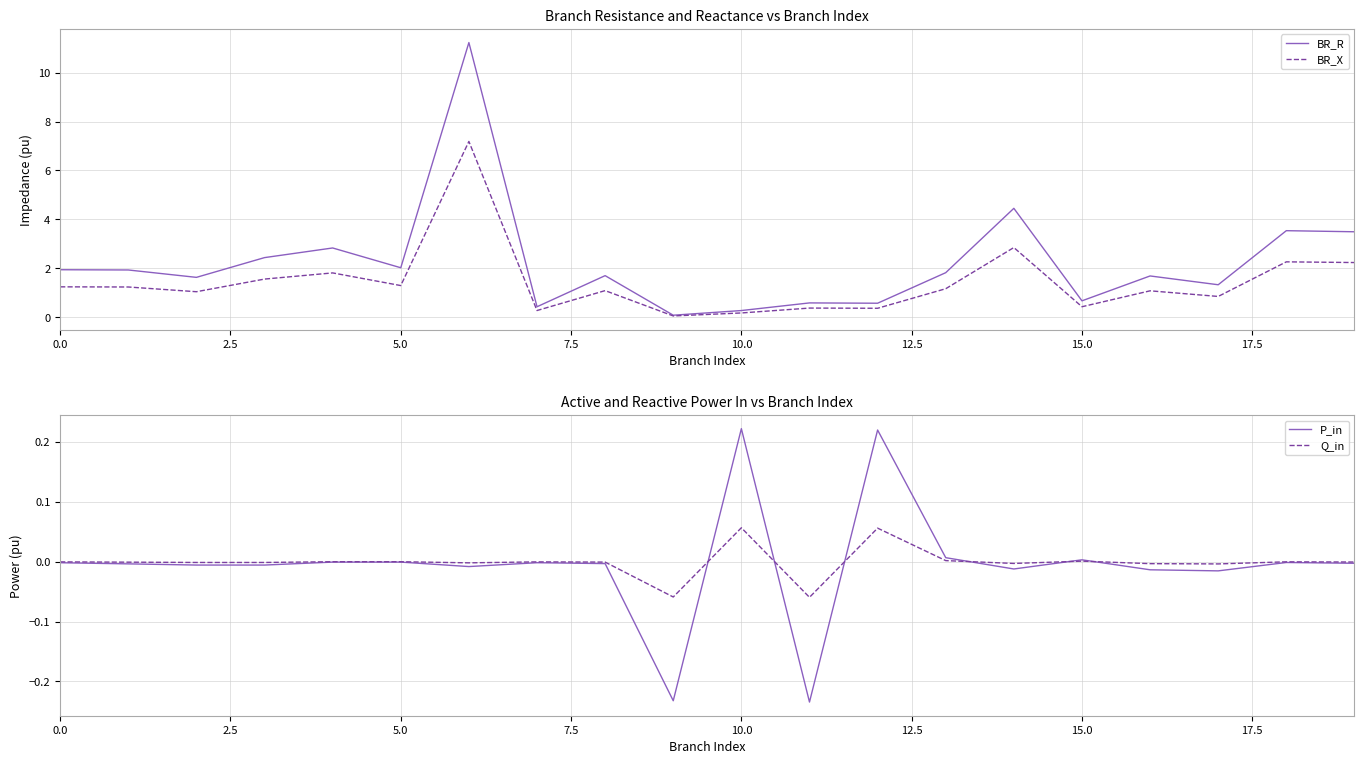

Reading left to right, extract all data points from this chart.

BR_R: 1.9	1.9	1.6	2.4	2.8	2.0	11.2	0.4	1.7	0.1	0.3	0.6	0.6	1.8	4.5	0.7	1.7	1.3	3.5	3.5
BR_X: 1.2	1.2	1.0	1.6	1.8	1.3	7.2	0.3	1.1	0.1	0.2	0.4	0.4	1.2	2.8	0.4	1.1	0.8	2.3	2.2
P_in: -0.0	-0.0	-0.0	-0.0	-0.0	-0.0	-0.0	-0.0	-0.0	-0.2	0.2	-0.2	0.2	0.0	-0.0	0.0	-0.0	-0.0	-0.0	-0.0
Q_in: -0.0	-0.0	-0.0	-0.0	-0.0	-0.0	-0.0	-0.0	-0.0	-0.1	0.1	-0.1	0.1	0.0	-0.0	0.0	-0.0	-0.0	-0.0	-0.0